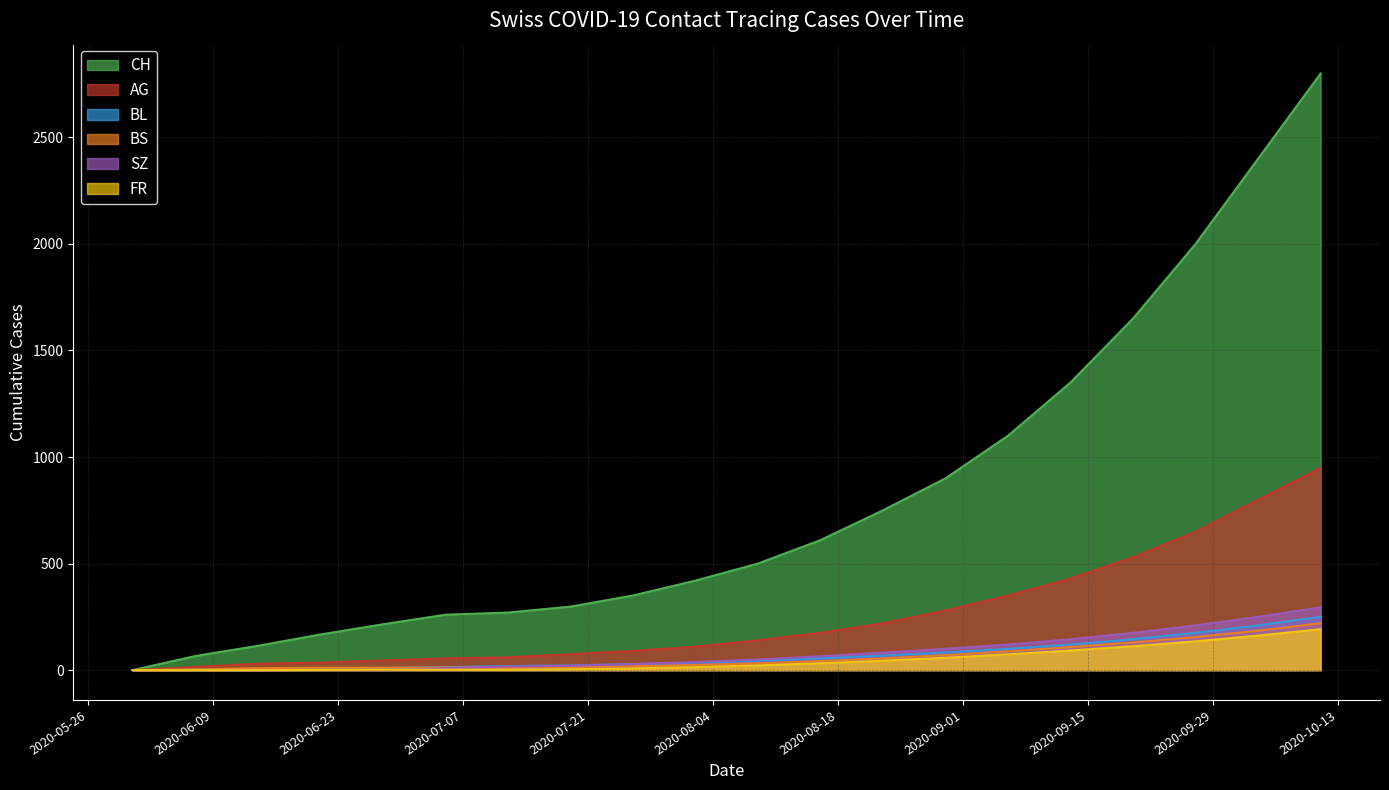

True or false: BS has a value of 24 at 2020-08-02.

True